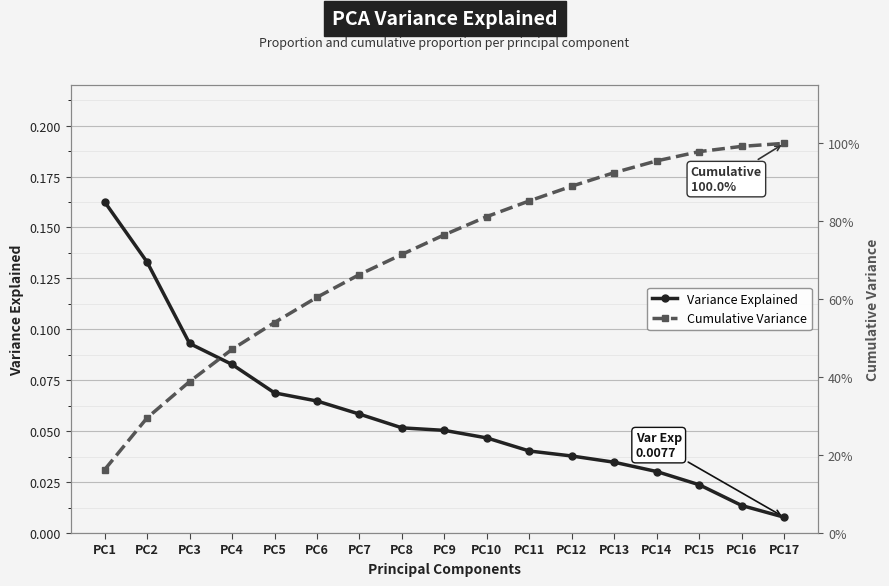

Reading left to right, what are all the values shown in this chart?

Variance Explained: 0.2	0.1	0.1	0.1	0.1	0.1	0.1	0.1	0.1	0.0	0.0	0.0	0.0	0.0	0.0	0.0	0.0
Cumulative Variance: 0.2	0.3	0.4	0.5	0.5	0.6	0.7	0.7	0.8	0.8	0.9	0.9	0.9	1.0	1.0	1.0	1.0